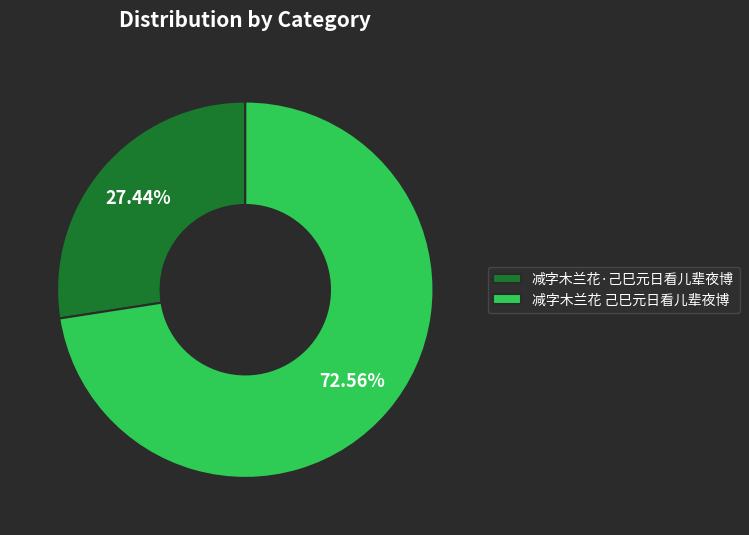

To the nearest percent, what is the difference between the largest and smallest slice percentages?

45%